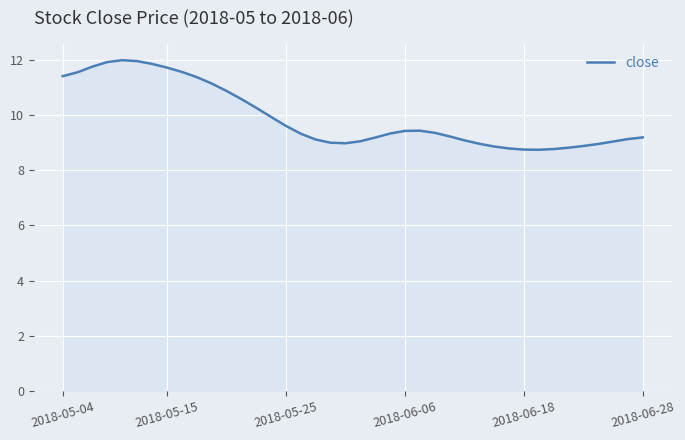

What is the greatest value displayed?

12.0